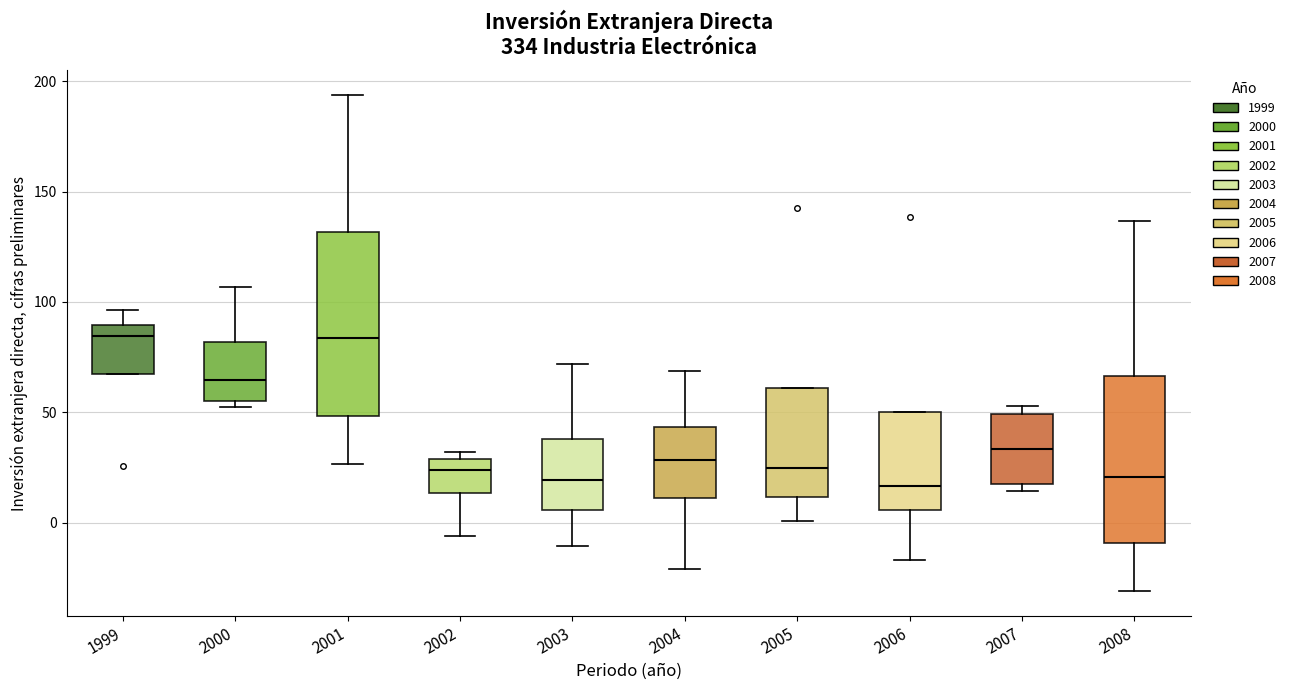

Reading left to right, read every box against the y-axis: the position of its median line, the range the box covers, and the ends of its whiskers. The values are not printed on the chart, so give them approximately, as read against the axis.

1999: median 85, box 65 to 90, whiskers 65 to 95
2000: median 65, box 55 to 80, whiskers 50 to 105
2001: median 85, box 50 to 130, whiskers 25 to 195
2002: median 25, box 15 to 30, whiskers -5 to 30 (just above the box's upper edge)
2003: median 20, box 5 to 40, whiskers -10 to 70
2004: median 30, box 10 to 45, whiskers -20 to 70
2005: median 25, box 10 to 60, whiskers 0 to 60
2006: median 15, box 5 to 50, whiskers -15 to 50
2007: median 35, box 20 to 50, whiskers 15 to 55
2008: median 20, box -10 to 65, whiskers -30 to 135